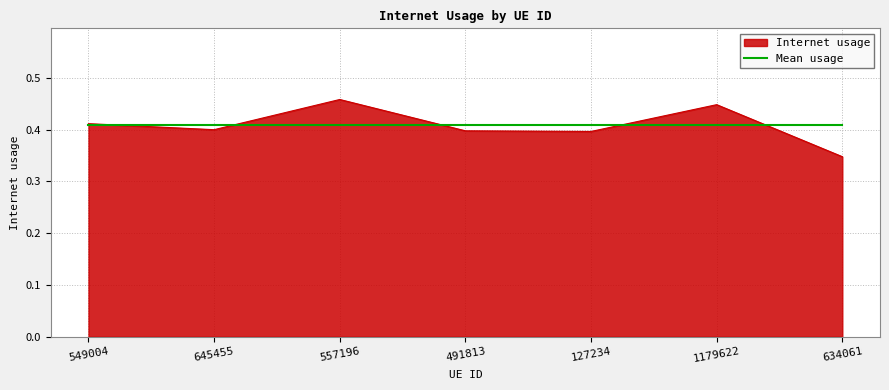

Which label corresponds to the smallest value in the chart?

634061